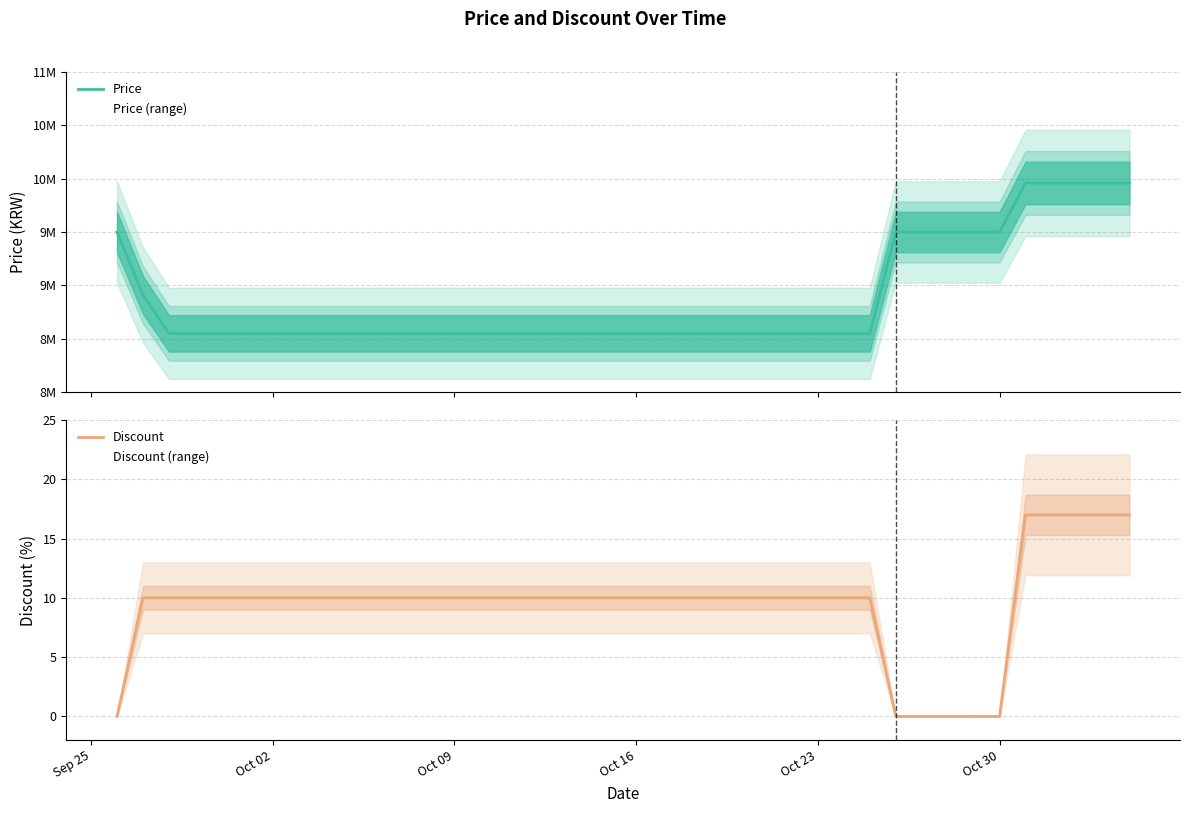

What is the value of the Discount point at the 19th from the left?

10